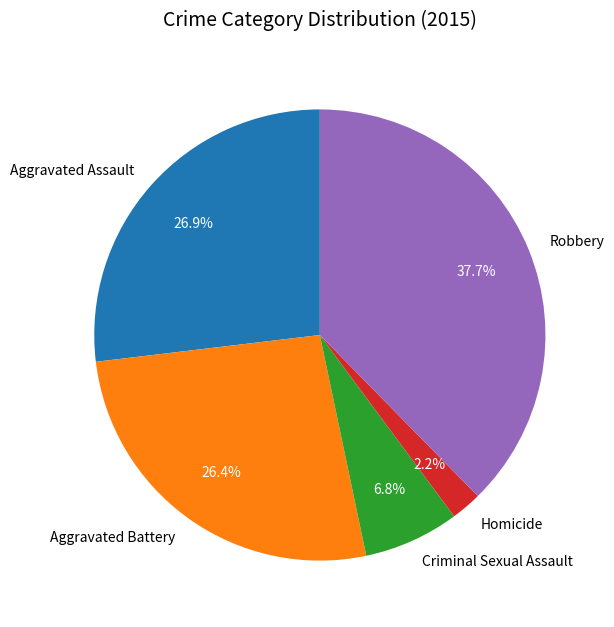

The Robbery slice represents 38% of the pie. True or false?

True